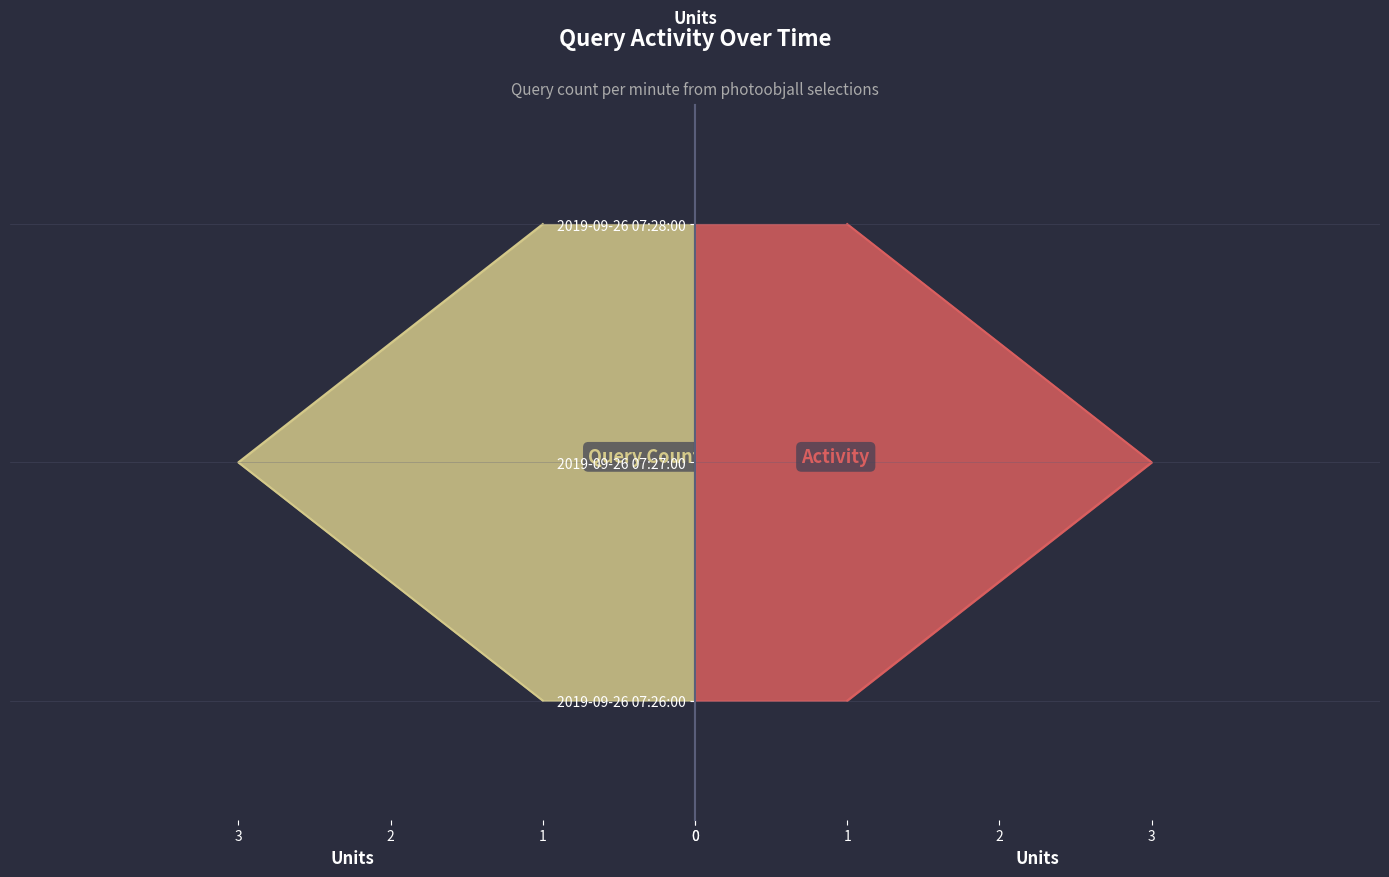

The value at 2019-09-26 07:26:00 is 0. True or false?

False